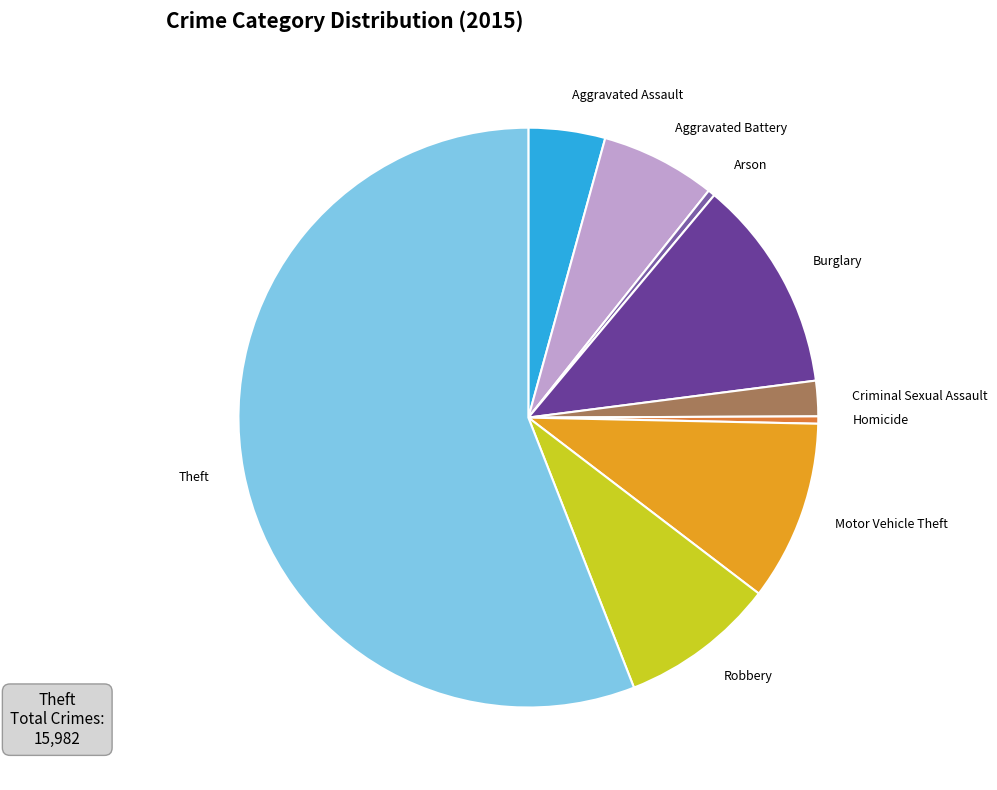

Does Theft account for over 50% of the chart?

Yes